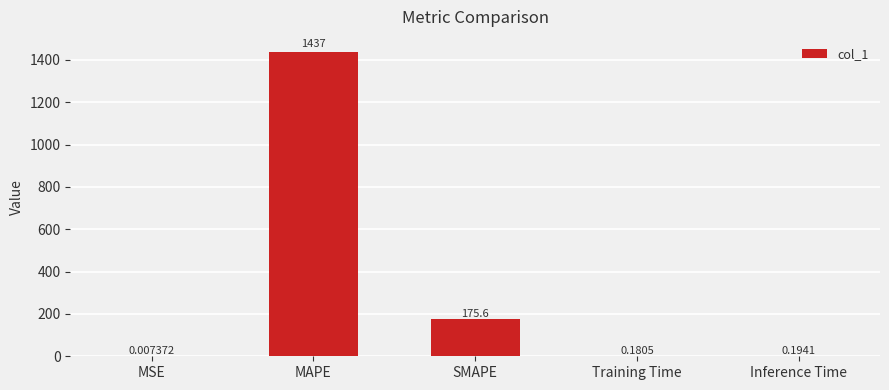

At which category does the chart reach its peak across all series?

MAPE